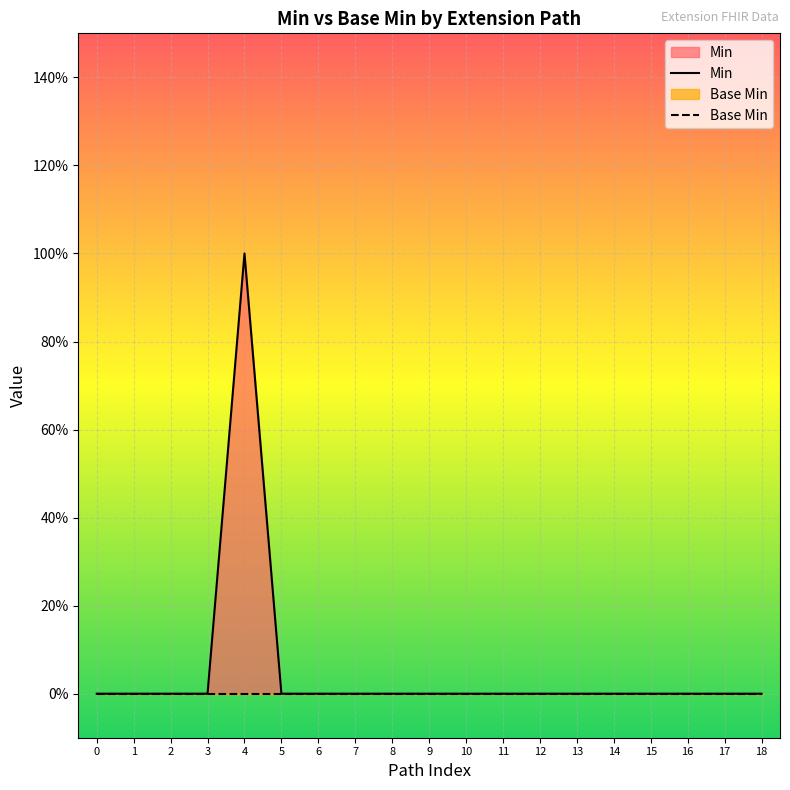

True or false: Base Min and Min intersect in this chart.

False